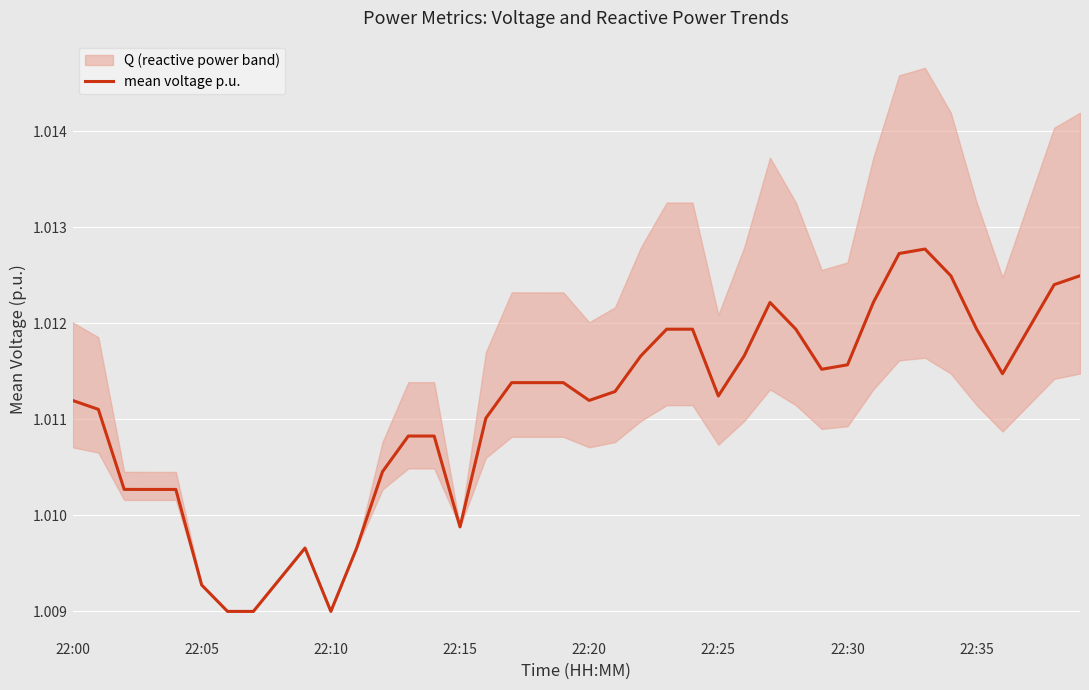

True or false: the data shows 1.0 at 18.

True